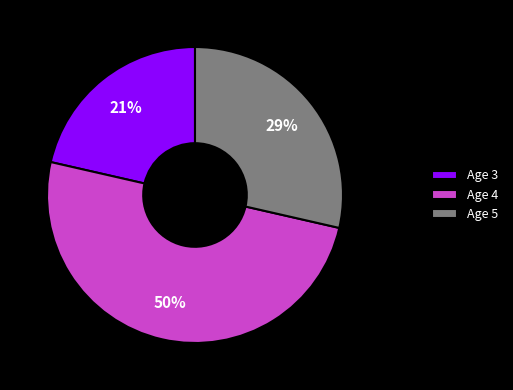

Does Age 3 represent more than half of the total?

No